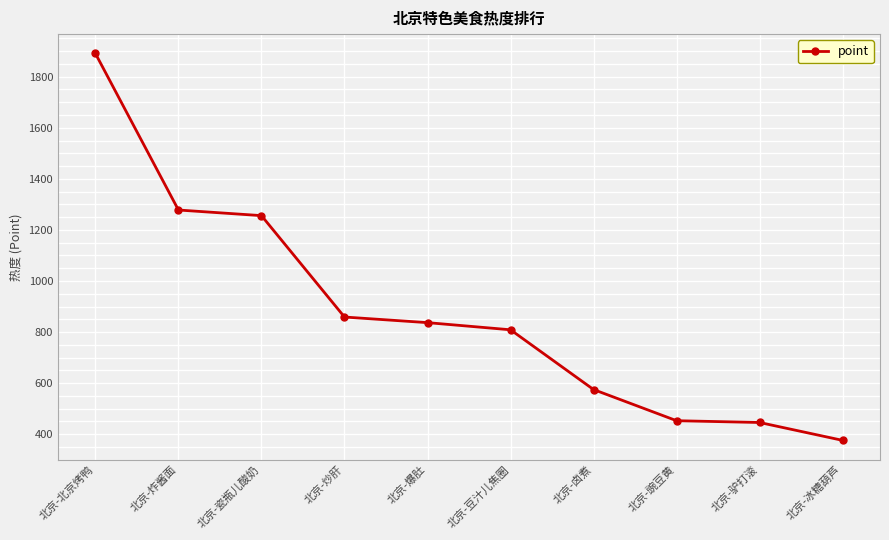

Which category has the highest value across all series?

北京-北京烤鸭